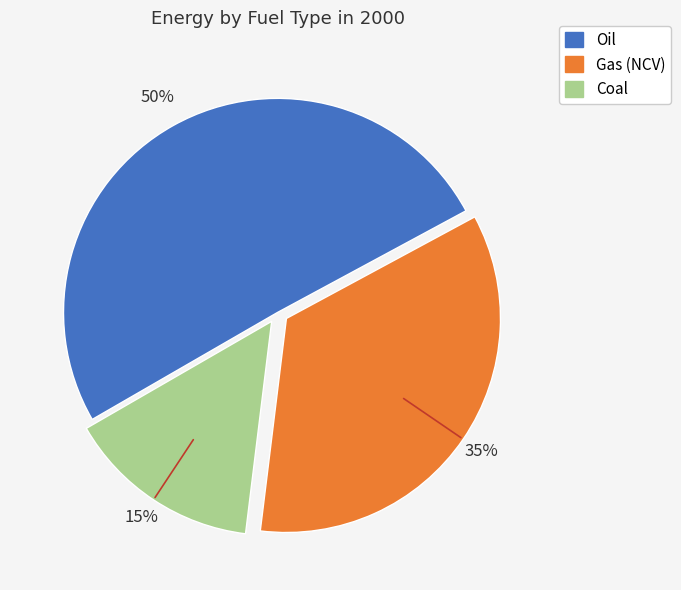

What is the smallest slice in the pie chart?

Coal